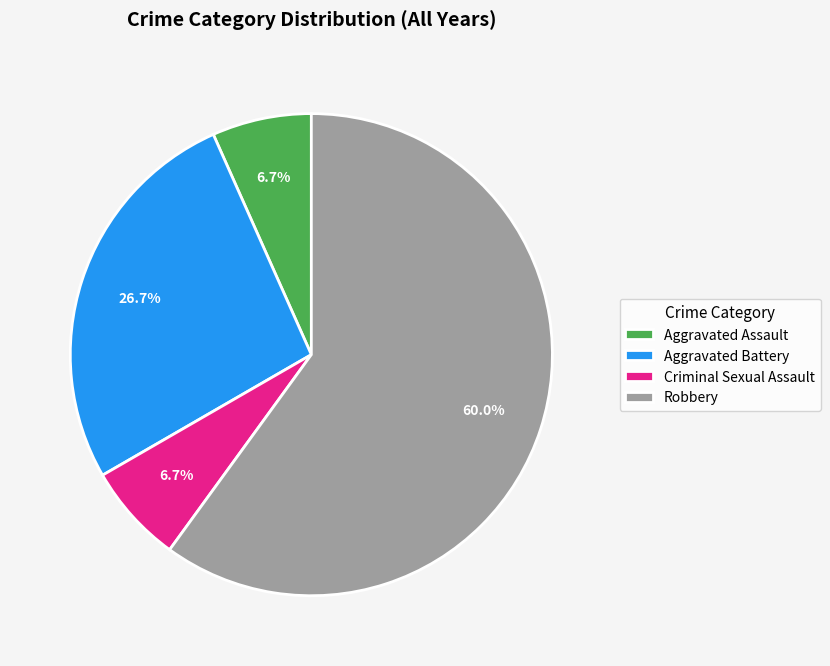

Which slice represents more than half of the pie?

Robbery